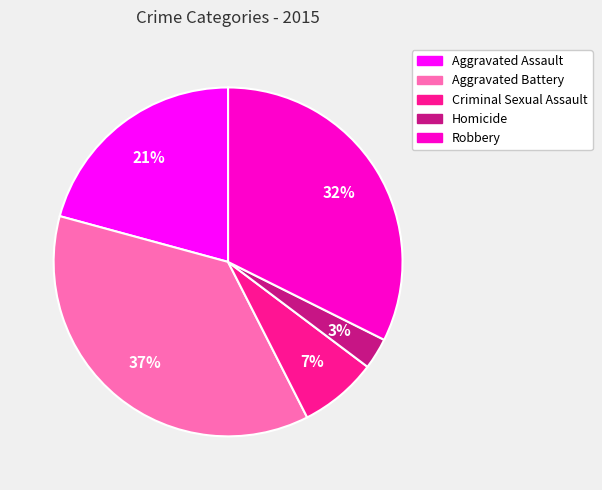

What is the largest slice in the pie chart?

Aggravated Battery